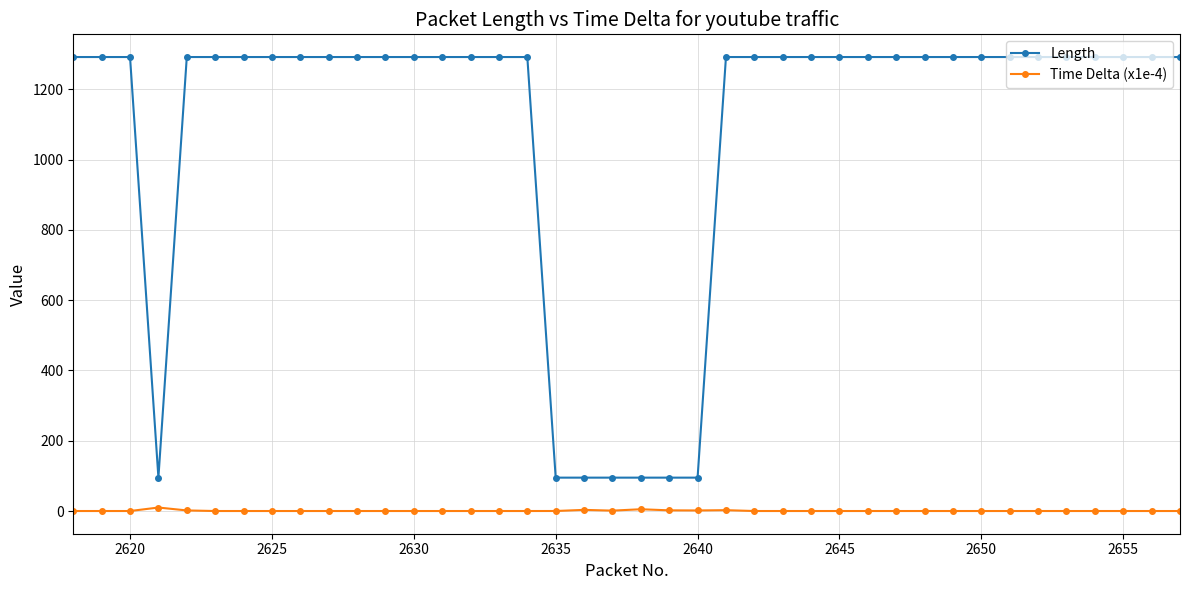

Which series has the largest range (max minus min)?

Length